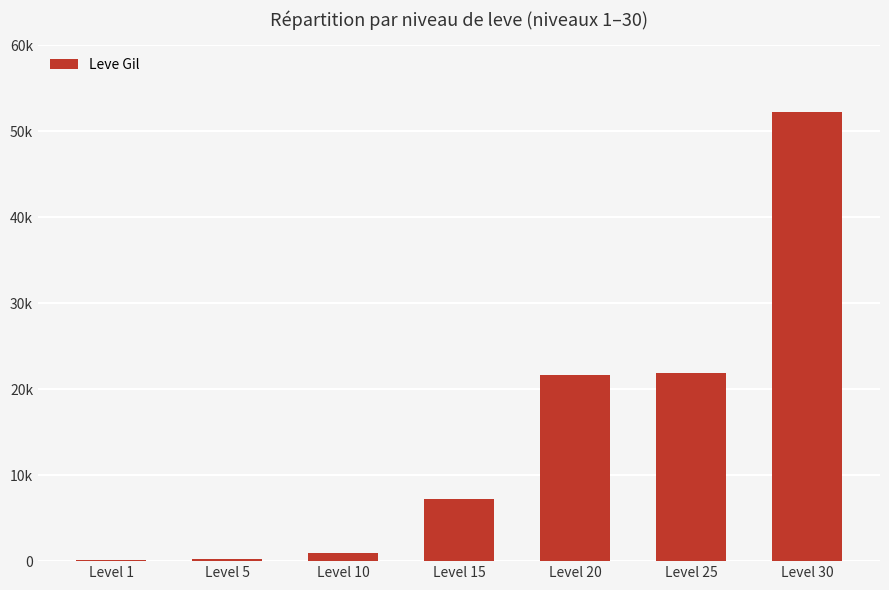

Rank the categories by value from highest to lowest.

Level 30, Level 25, Level 20, Level 15, Level 10, Level 5, Level 1